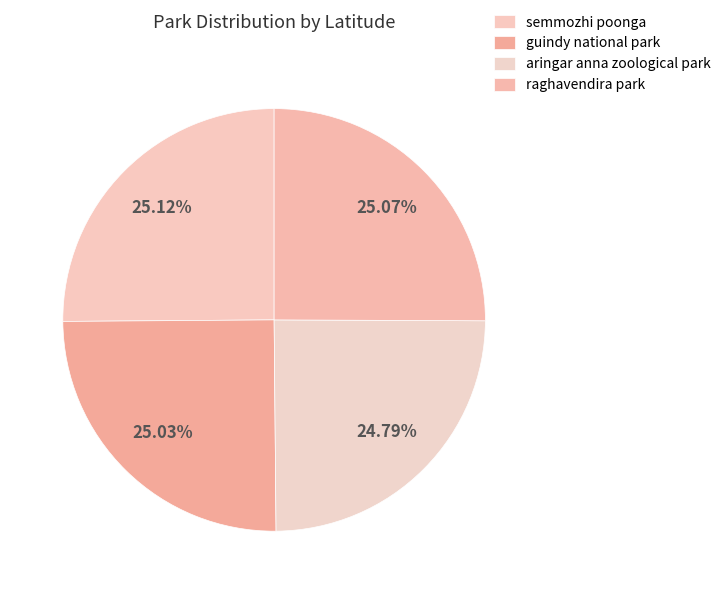

Combined, do aringar anna zoological park and raghavendira park account for over 50%?

No